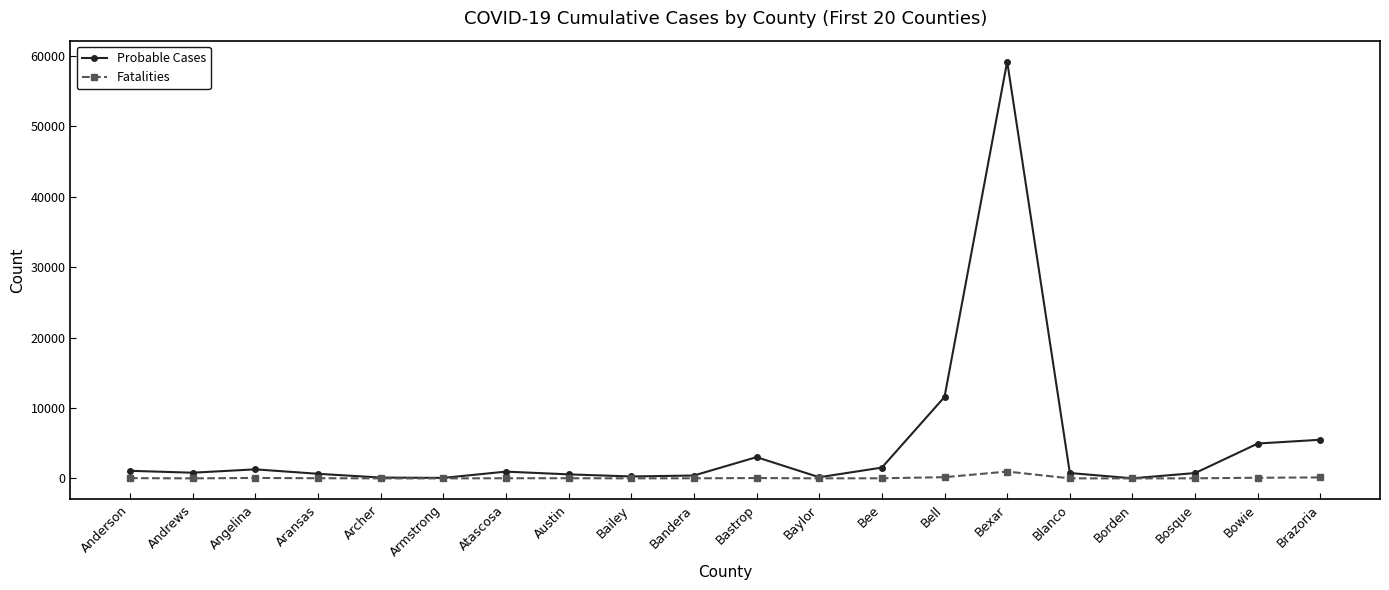

What is the maximum value shown in the chart?

59185